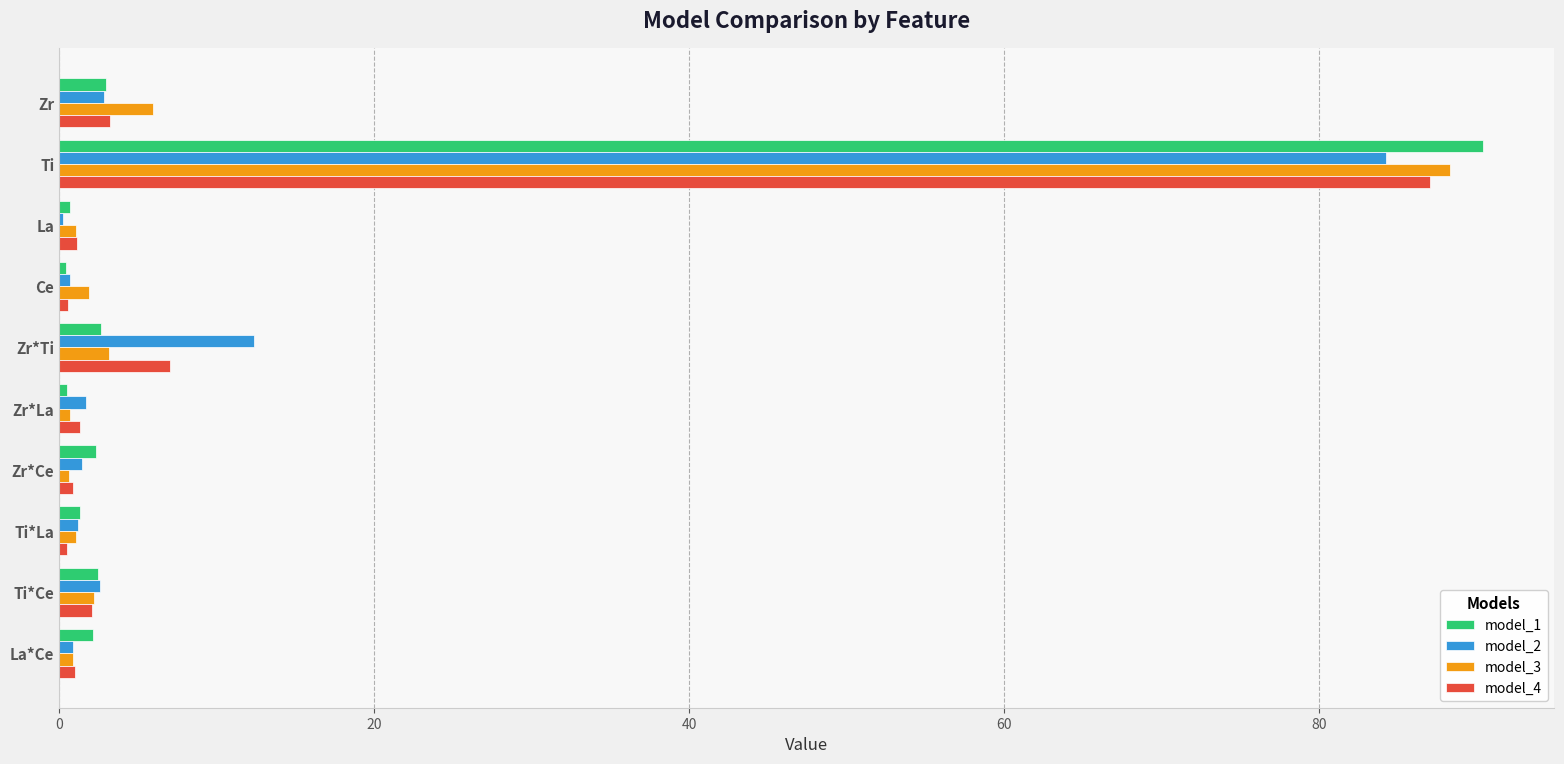

What is the maximum value shown in the chart?

90.4